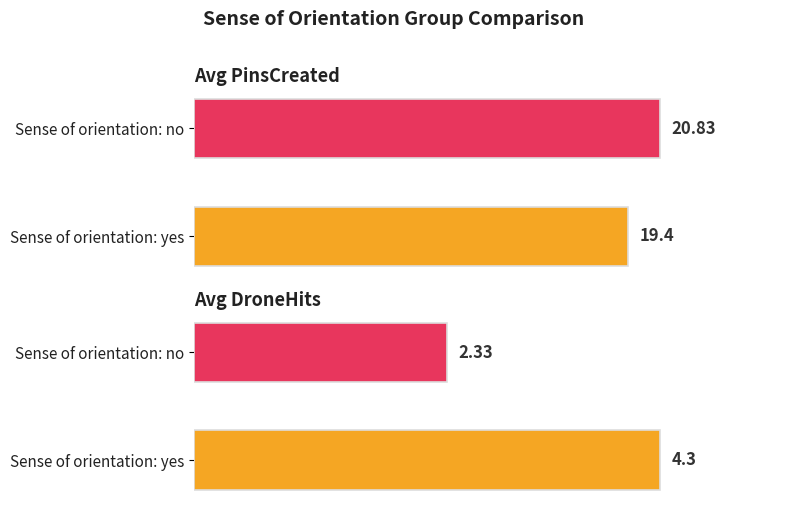

At how many categories does at least one series exceed 12?

2